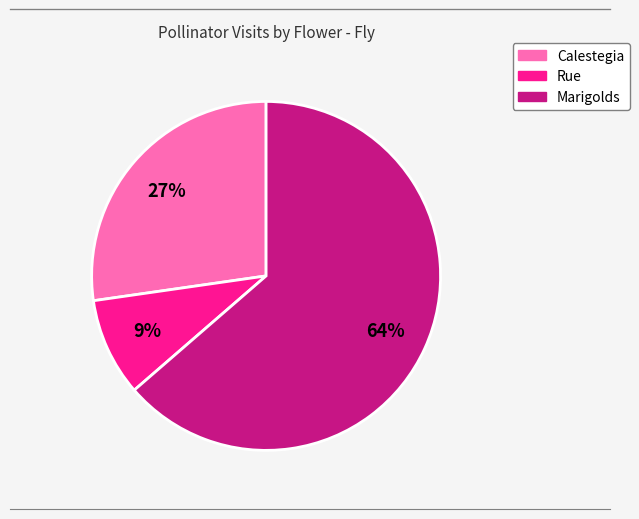

How many slices are in this pie chart?

3